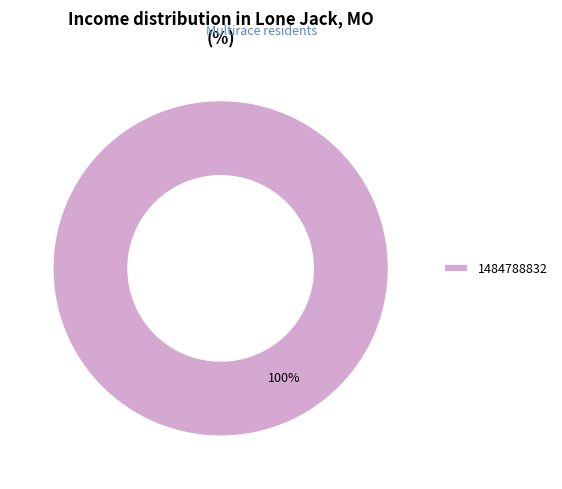

Is it true that 1484788832 is 100% of the pie?

True